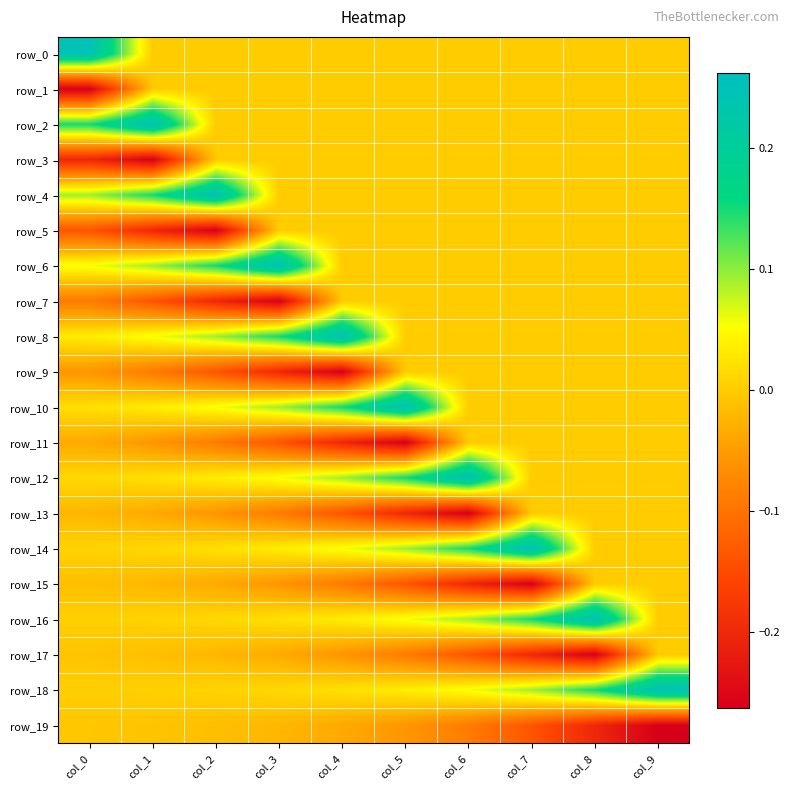

What is the difference between the second highest and minimum values in the row_19 series?

0.3